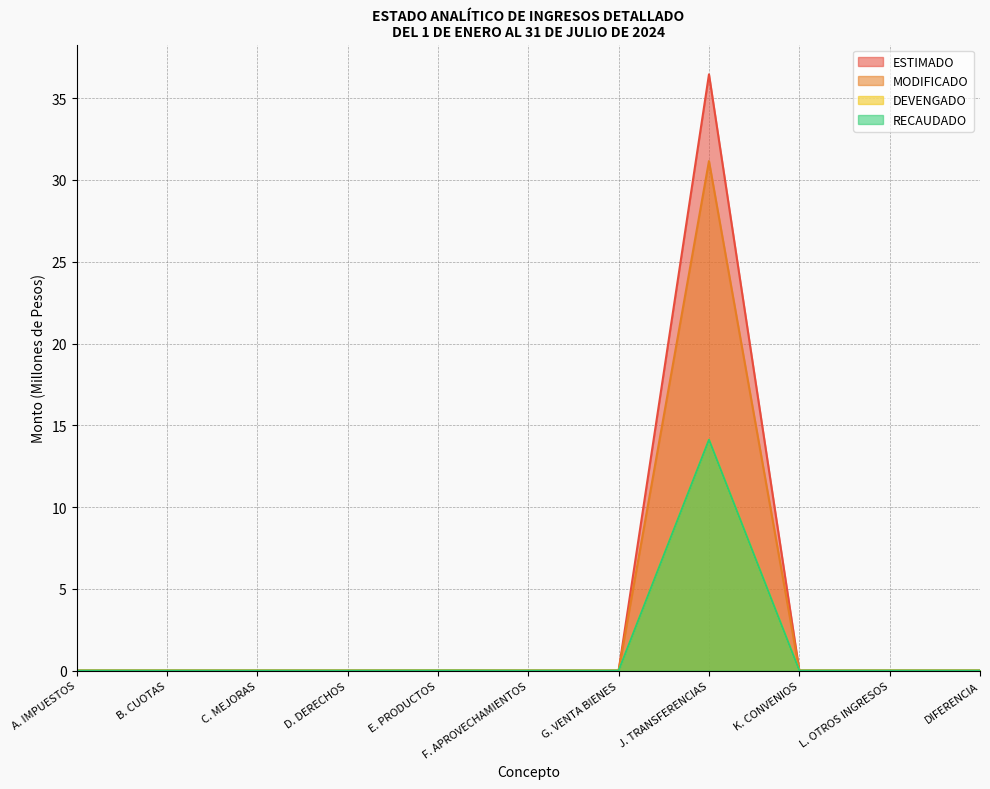

Which series has the largest range (max minus min)?

ESTIMADO